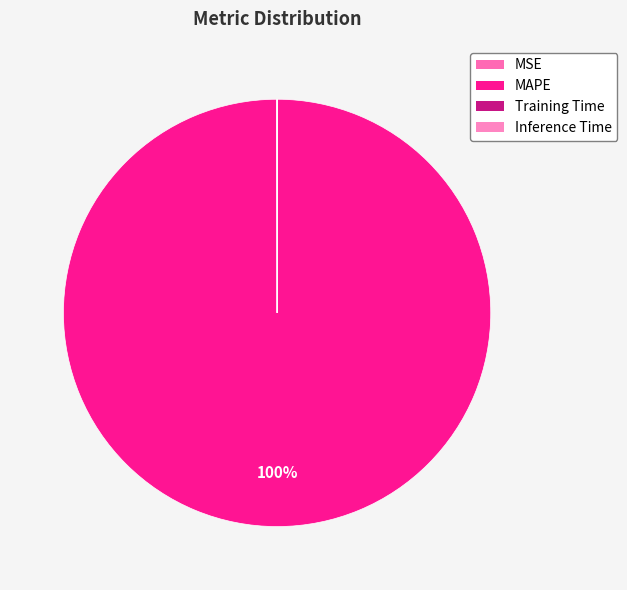

What percentage is the MAPE slice, to the nearest percent?

100%